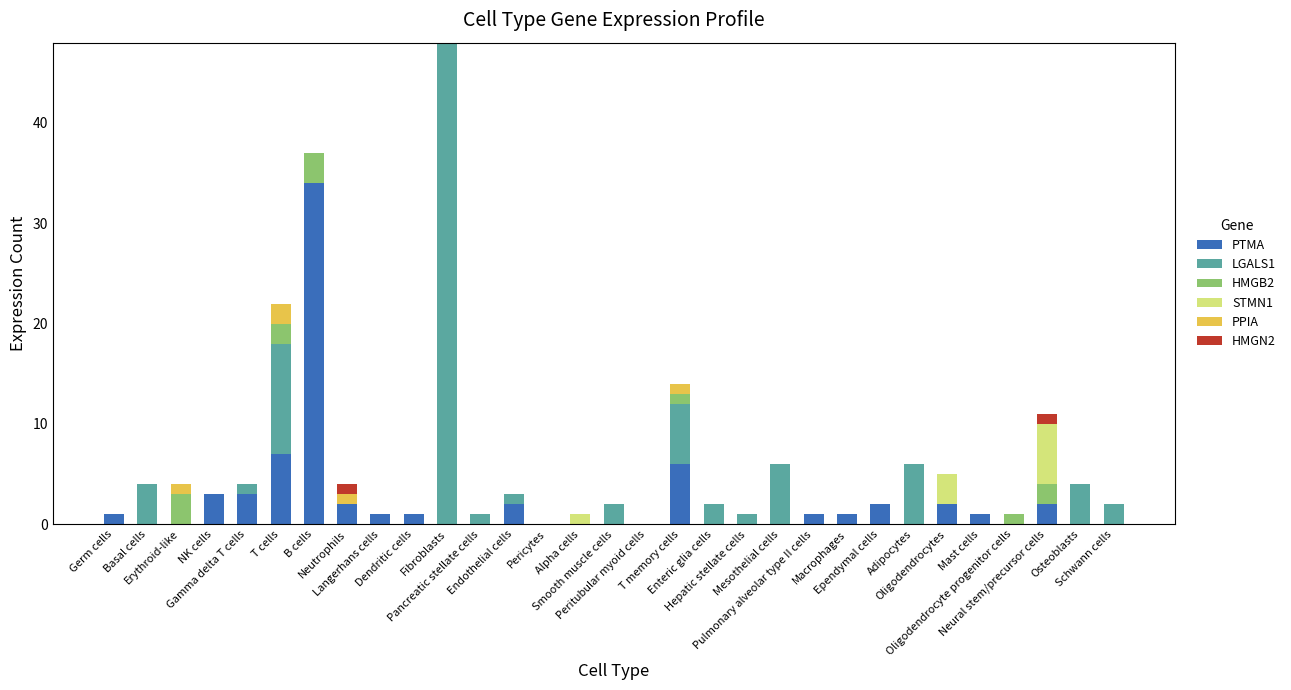

What is the maximum value for PTMA?

34